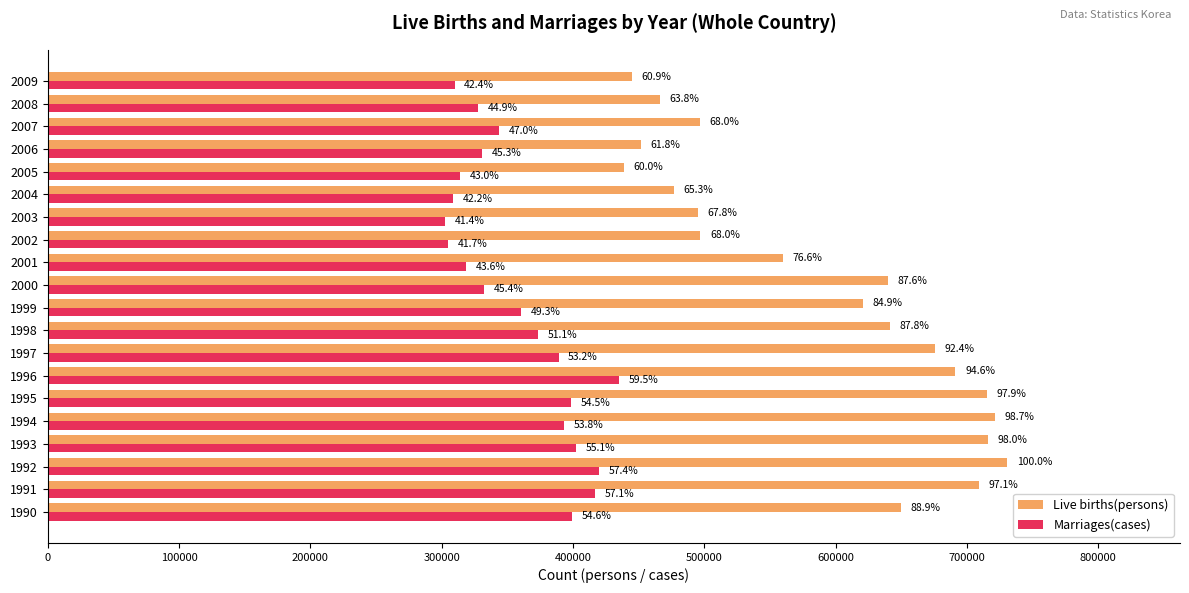

What are all the series names shown in the legend?

Live births(persons), Marriages(cases)